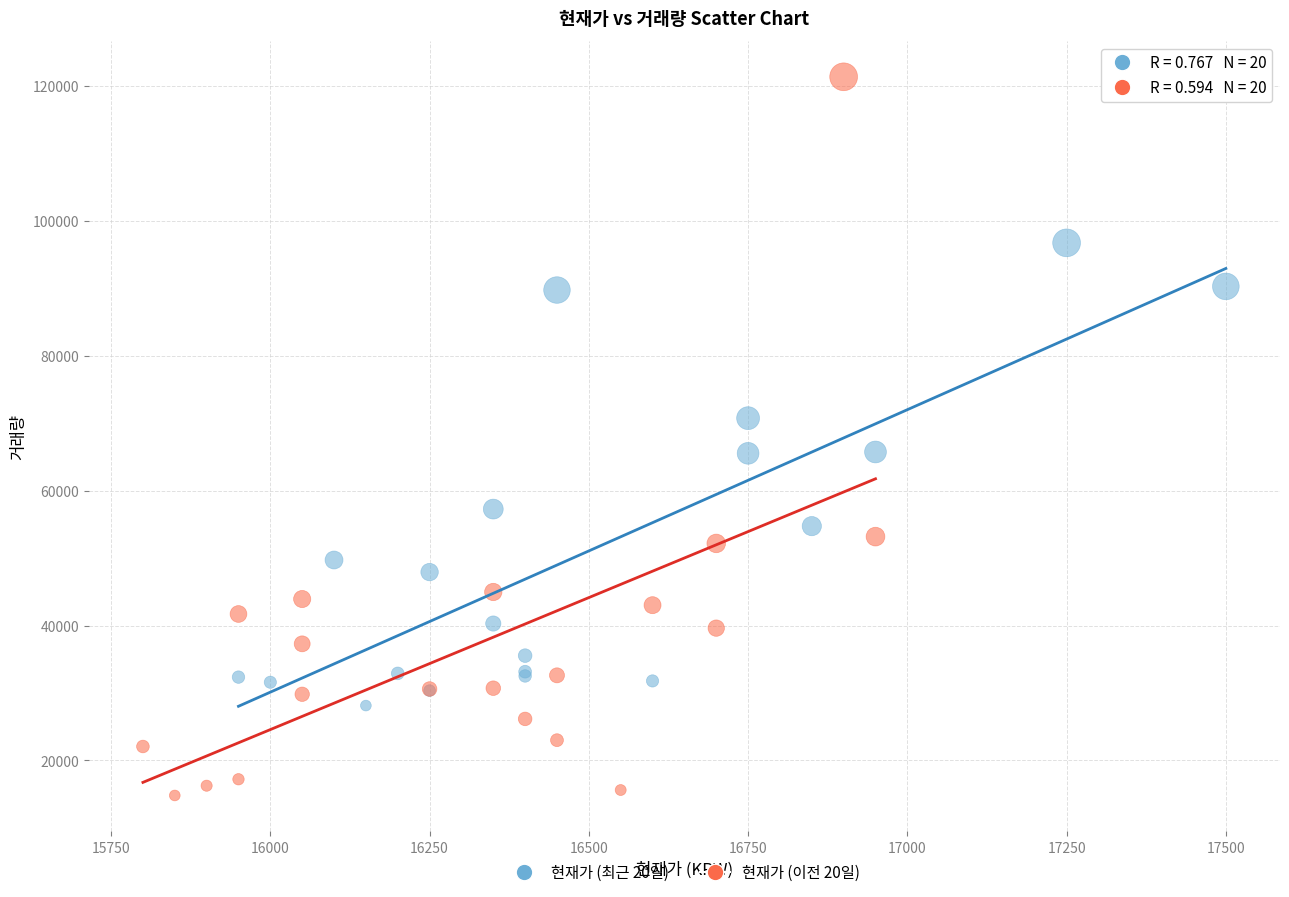

Which series reaches the maximum Y coordinate?

현재가 (이전 20일)